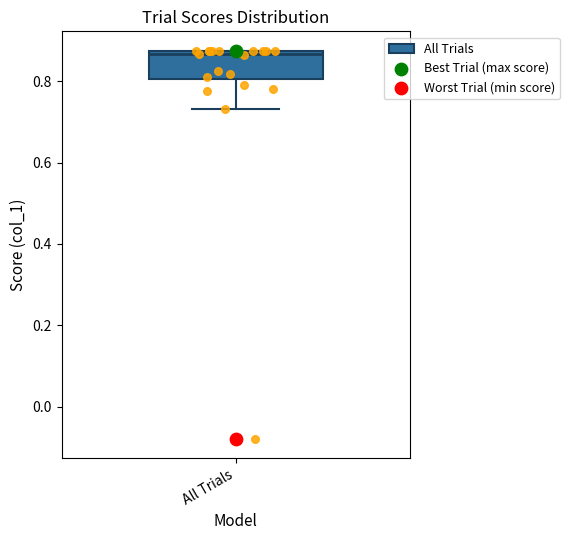

Read this box plot against the y-axis: the position of the median line, the range covered by the box, and the ends of both whiskers. The values are not printed on the chart, so give them approximately, as read against the axis.

median 0.86, box 0.80 to 0.88, whiskers 0.74 to 0.88